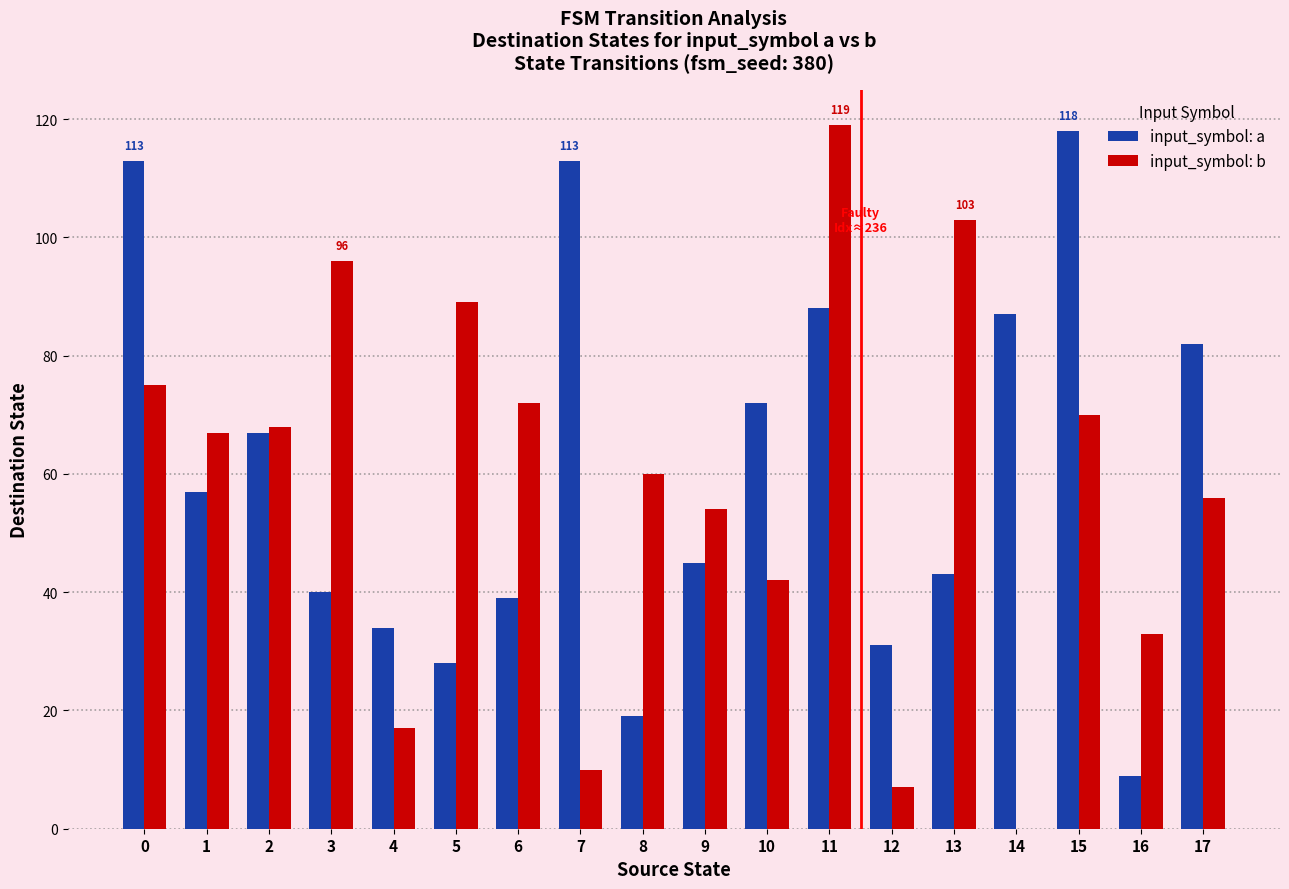

What is the total value across all series at 11?

207